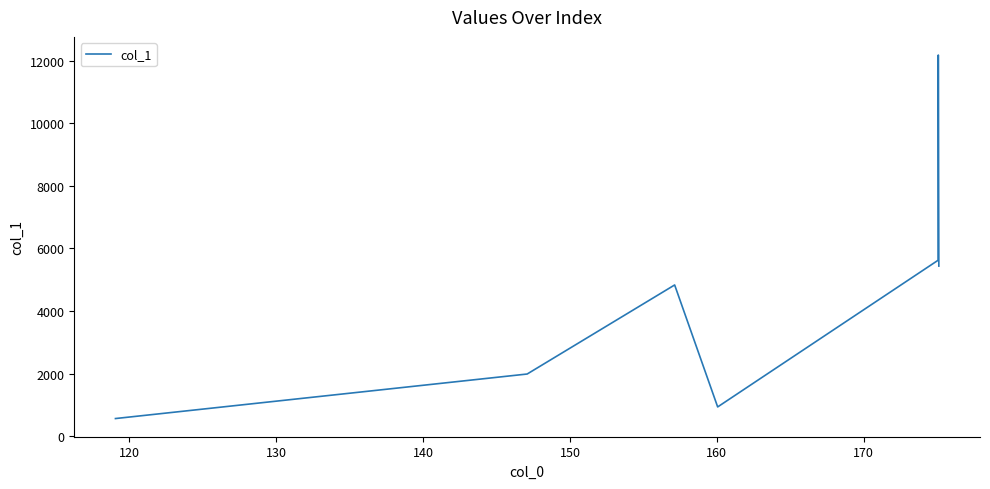

What is the average value?

4508.0